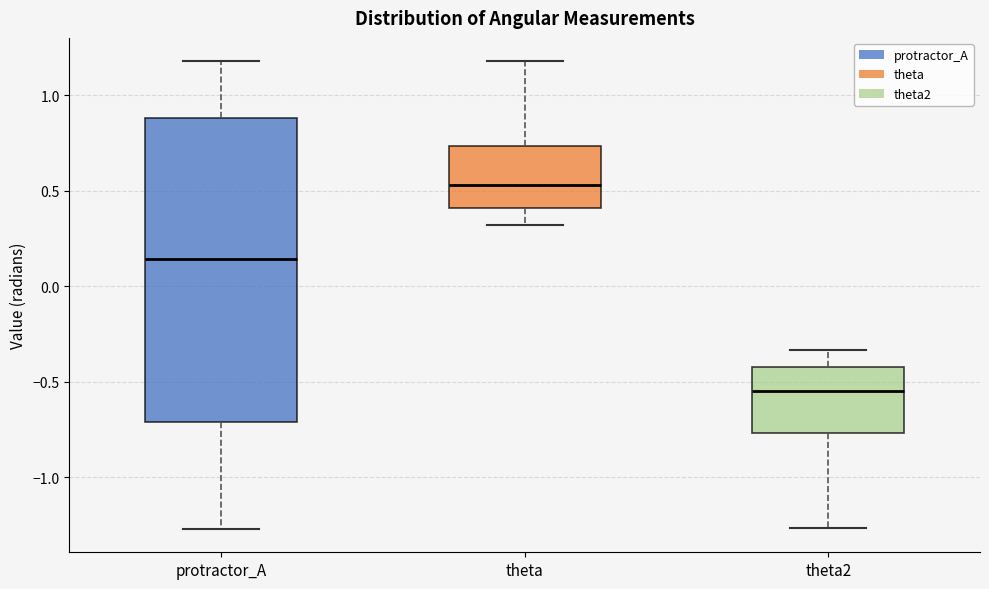

Which box has the highest median line?

theta